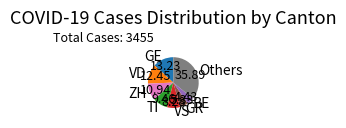

Is there a majority slice in this chart?

No